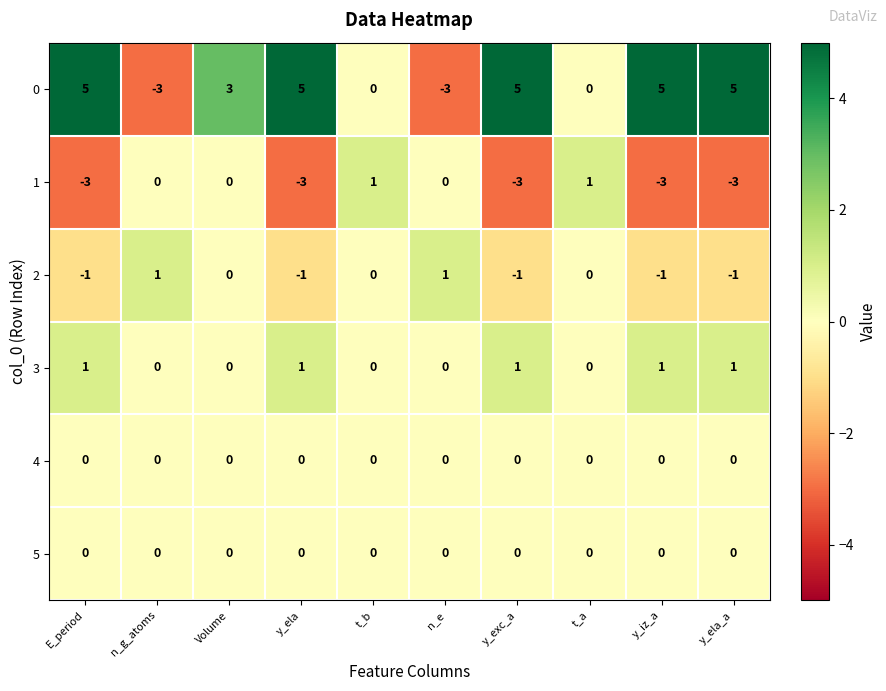

How many values in the 1 series are below 0?

5